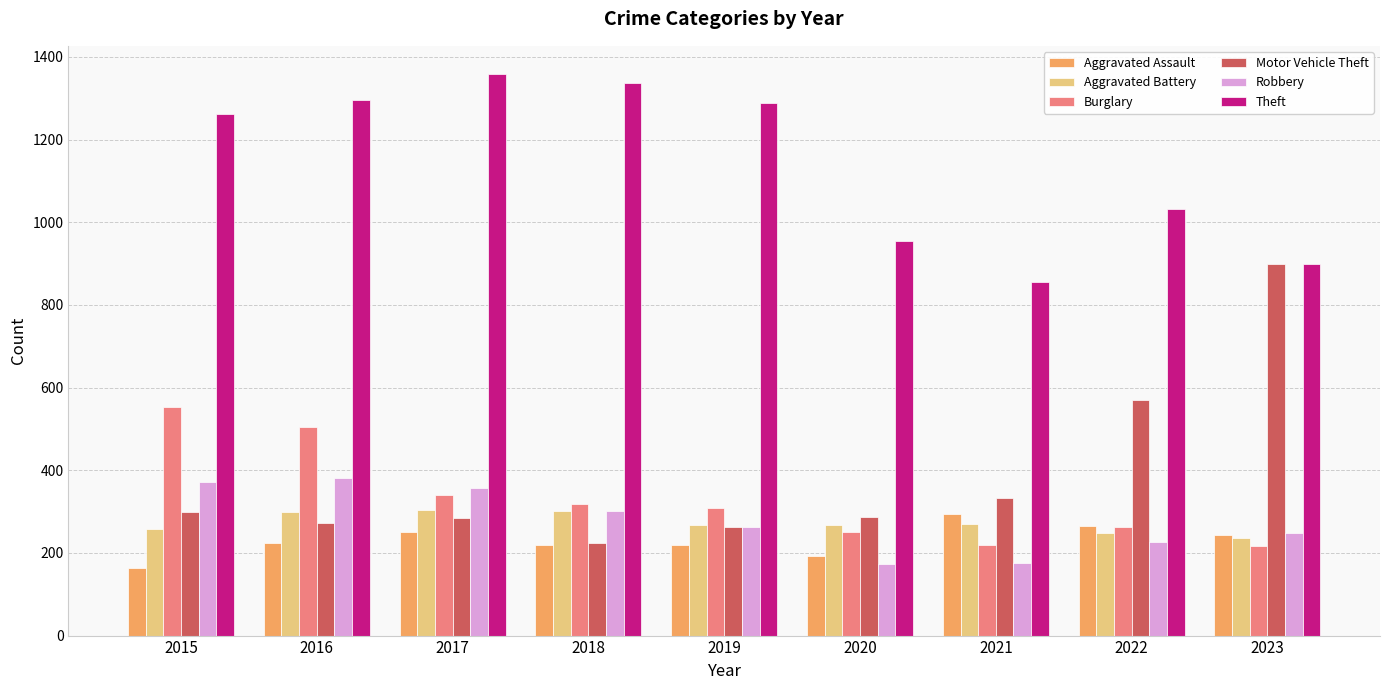

Between 2019 and 2020, which series saw the biggest shift?

Theft